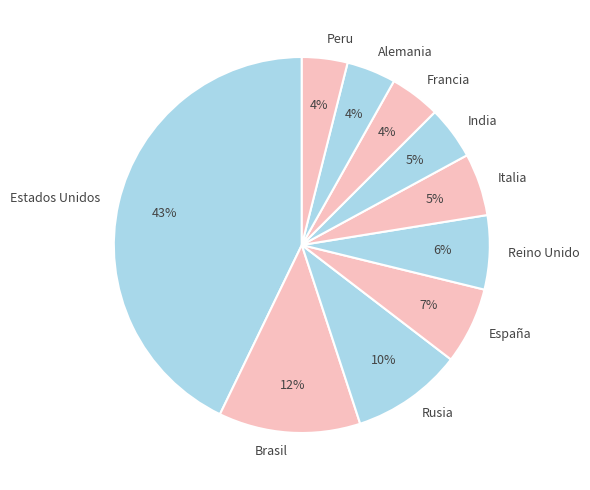

Is it true that Estados Unidos is 31% of the pie?

False